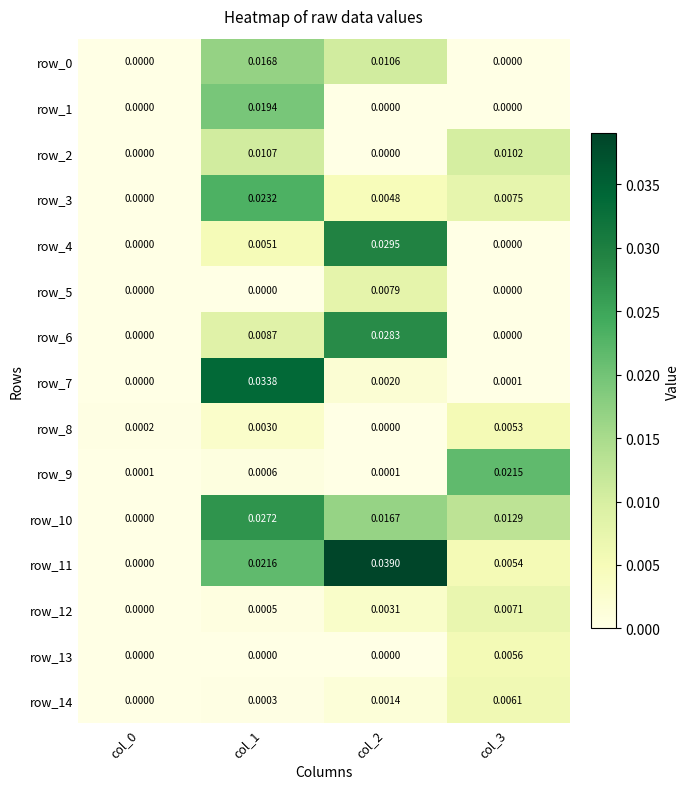

Is the value of row_1 at col_2 greater than the value of row_4 at col_2?

No